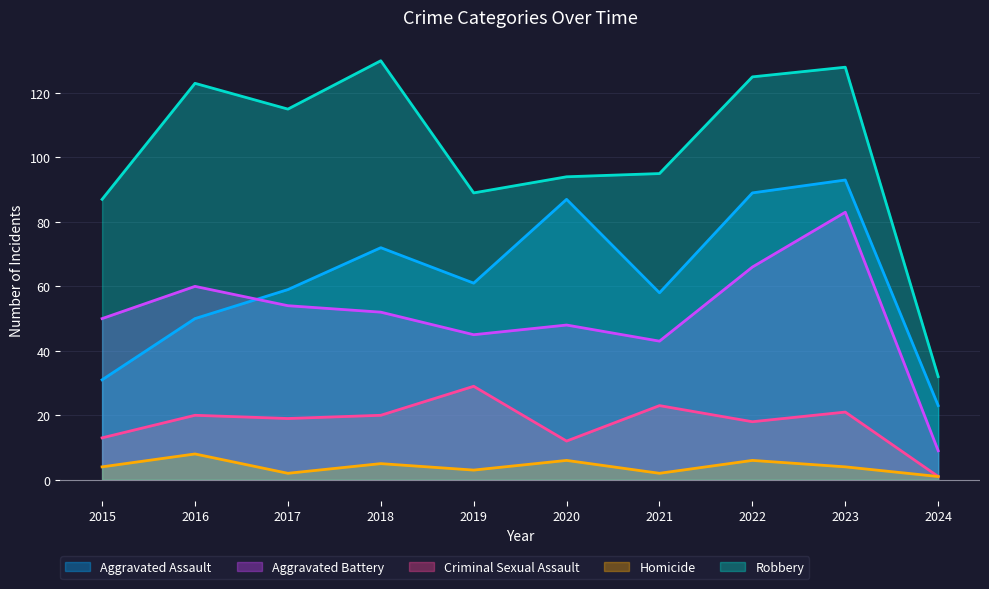

Rank the series at 2023 from lowest to highest value.

Homicide, Criminal Sexual Assault, Aggravated Battery, Aggravated Assault, Robbery